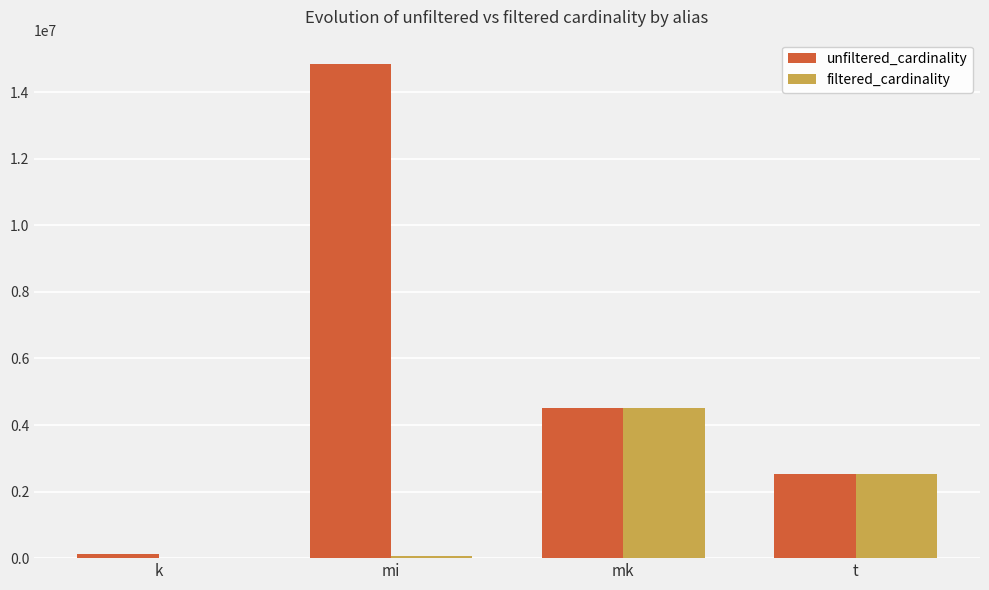

What is the approximate value of filtered_cardinality at mi?

73047